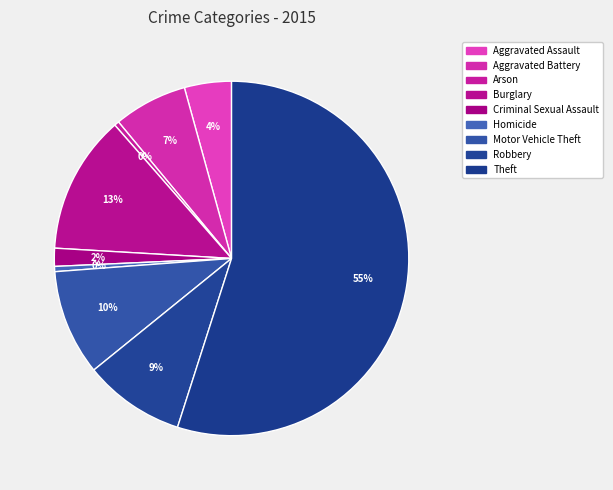

True or false: Aggravated Battery accounts for 1% of the total.

False